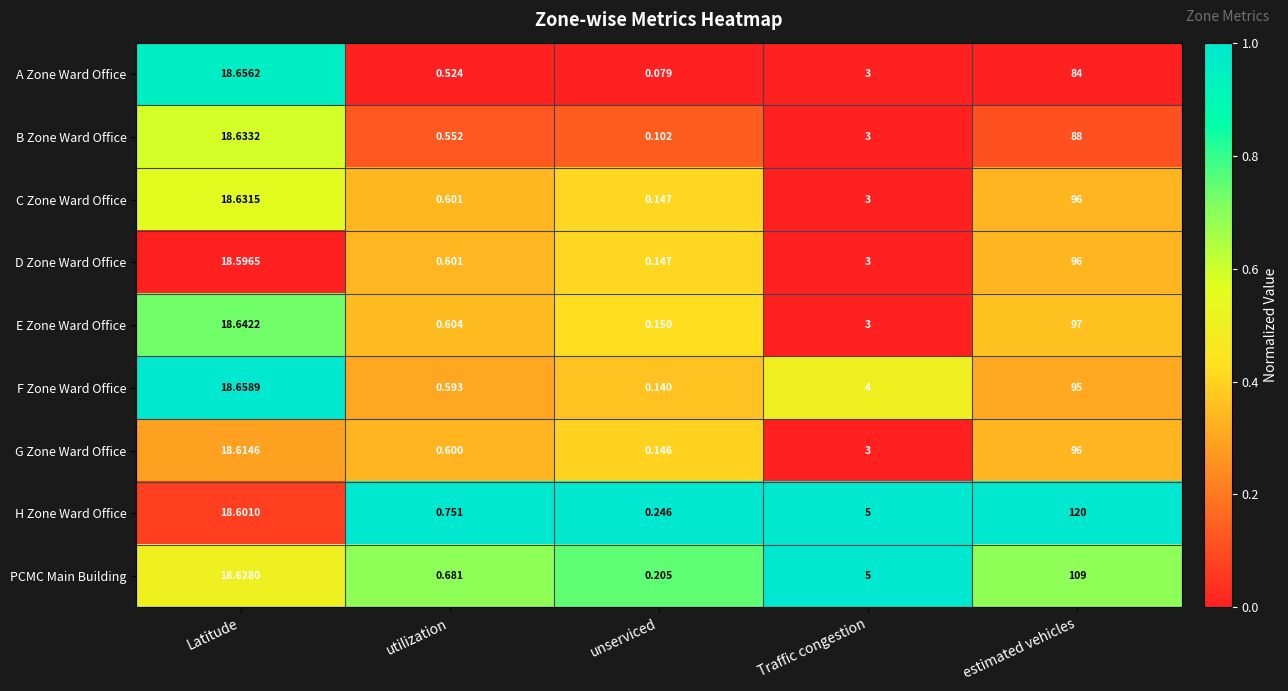

How many data points does each series have?

5